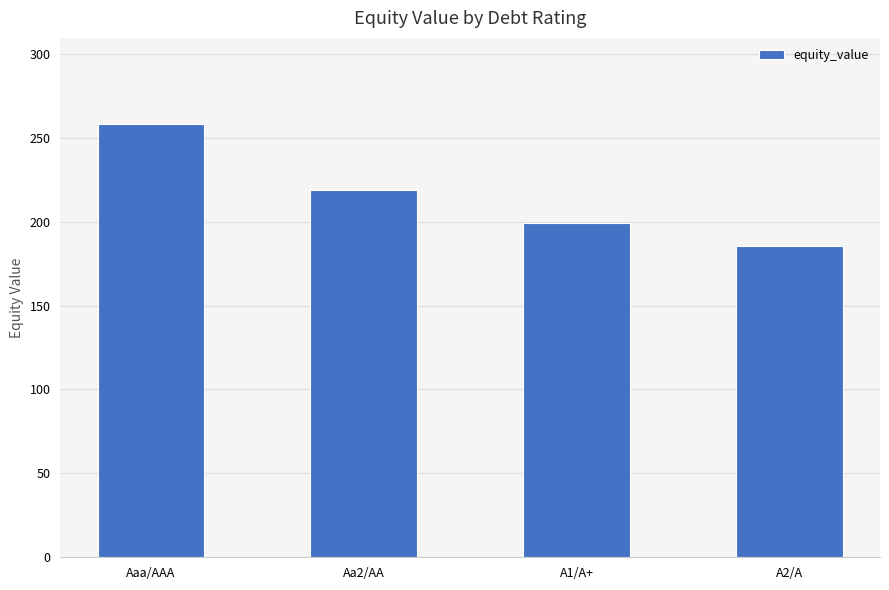

Which category has the lowest value across all series?

A2/A